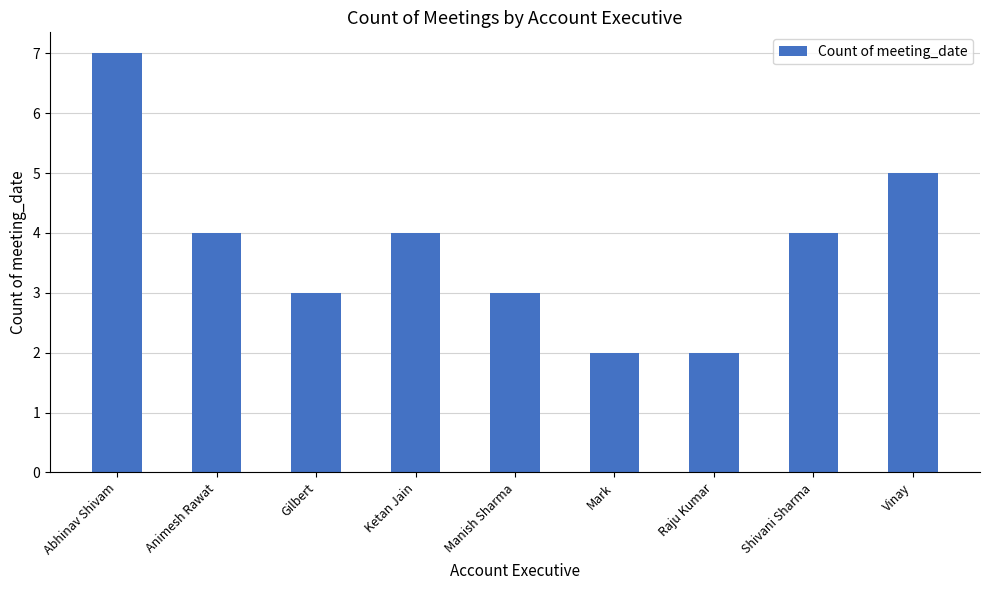

What value does the data have at Abhinav Shivam?

7